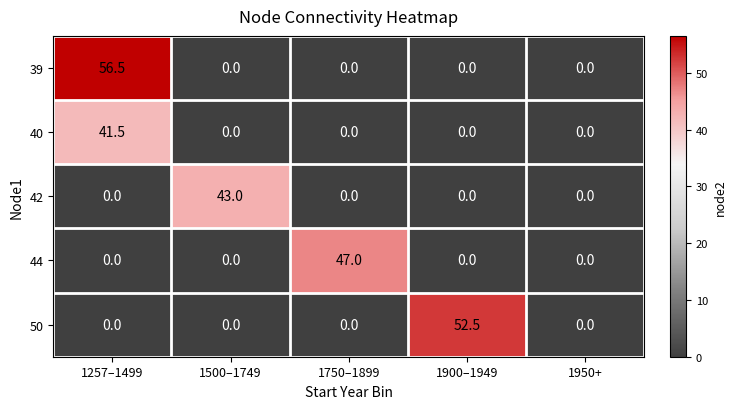

True or false: 50 has a value of -20.3 at 1500–1749.

False